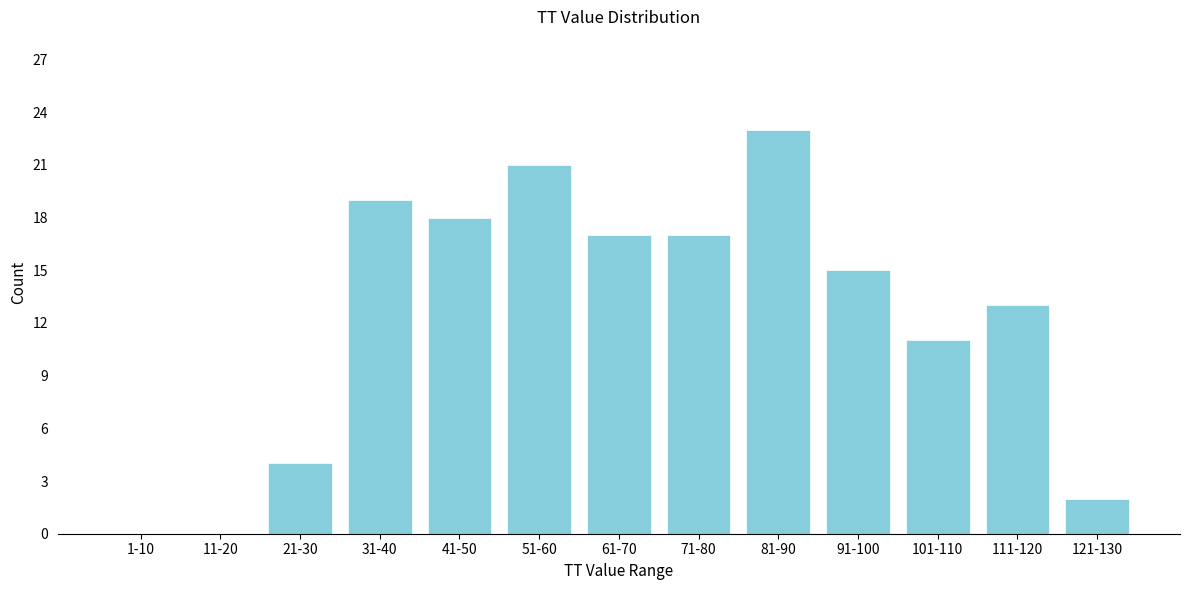

Reading left to right, extract all data points from this chart.

1-10=0	11-20=0	21-30=4	31-40=19	41-50=18	51-60=21	61-70=17	71-80=17	81-90=23	91-100=15	101-110=11	111-120=13	121-130=2